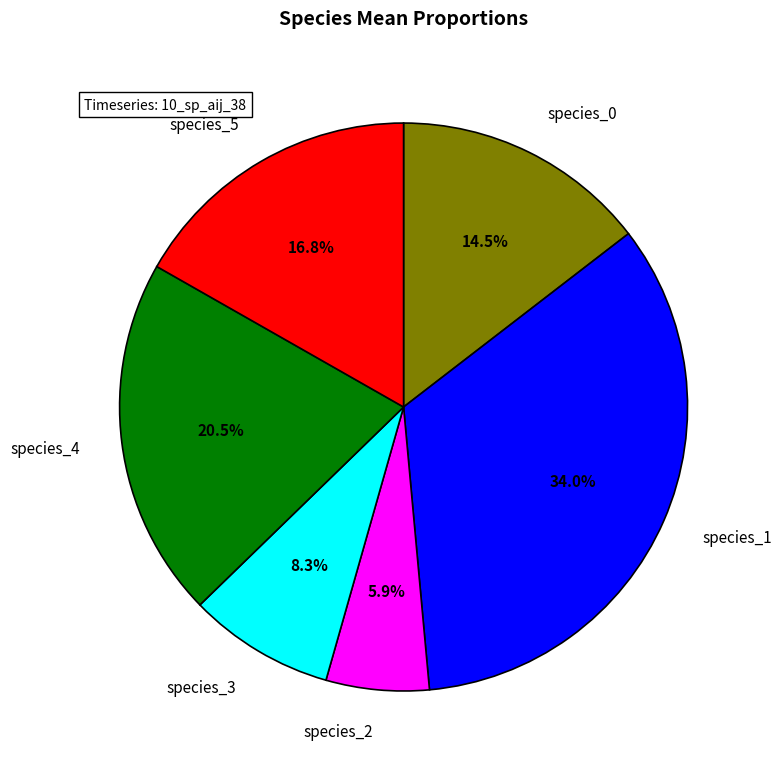

How many segments does this pie chart have?

6